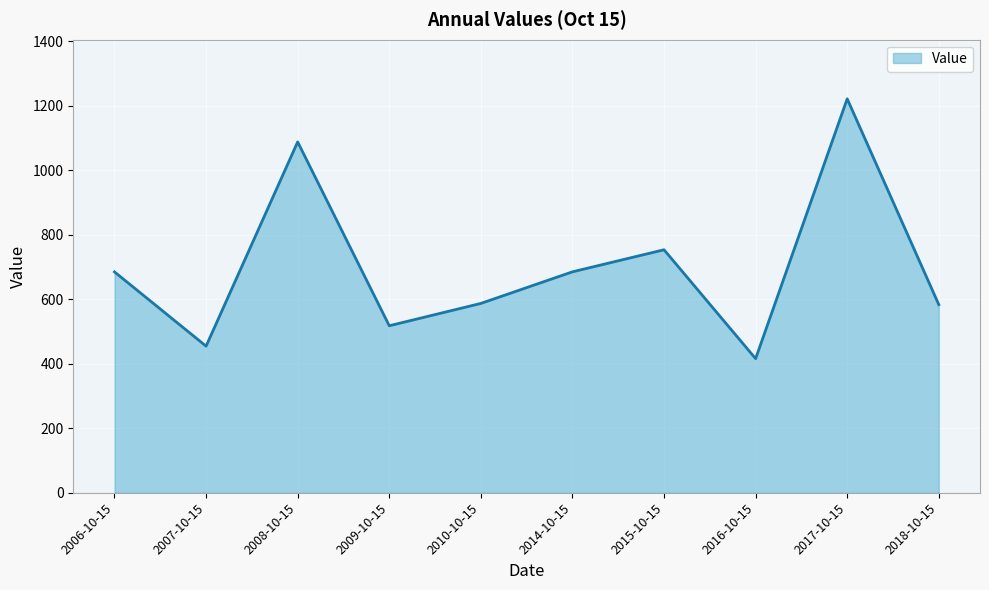

What value does the data have at 2014-10-15?

684.7